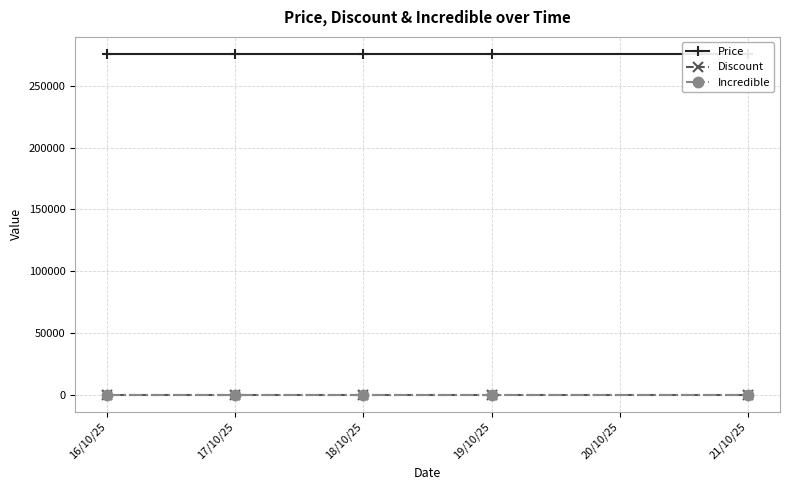

How many lines are shown in the chart?

3